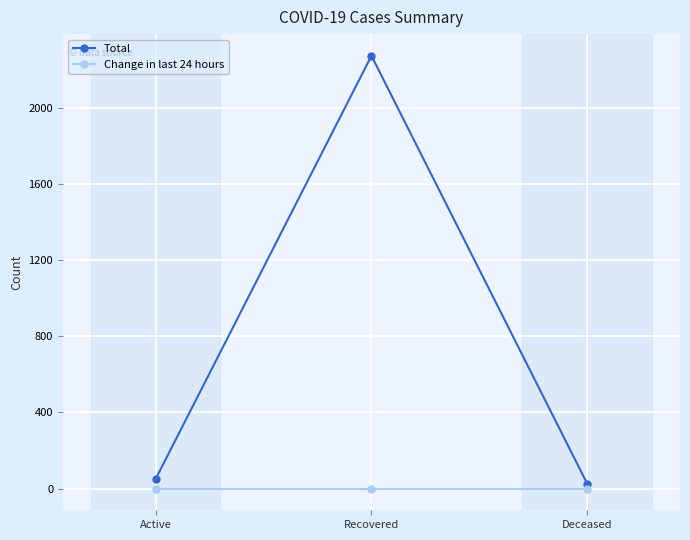

How many data points does each series have?

3